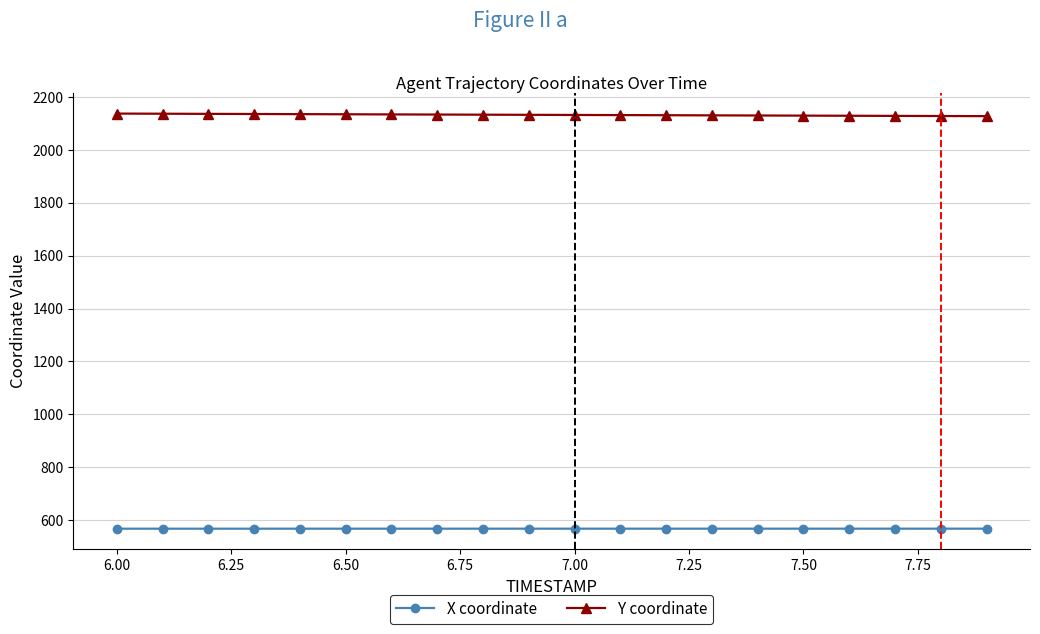

What is the value of the Y coordinate point at the 18th from the left?

2128.8